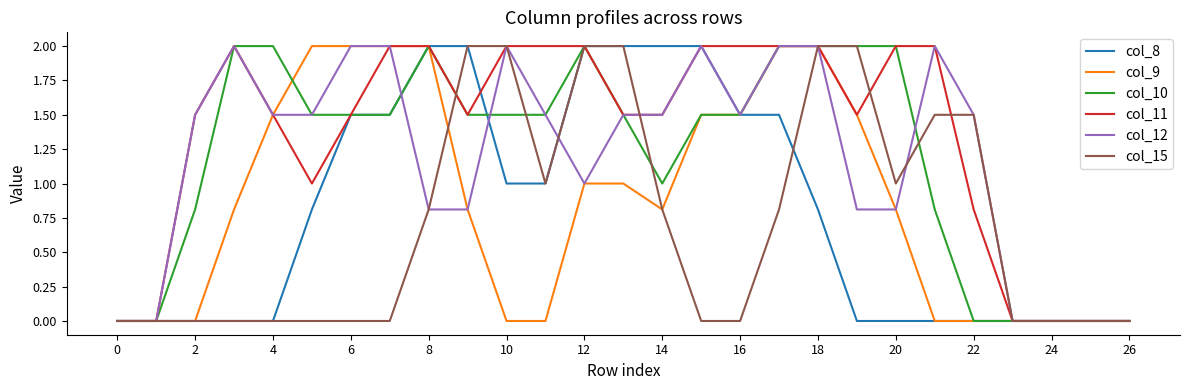

What is the greatest value displayed?

2.0